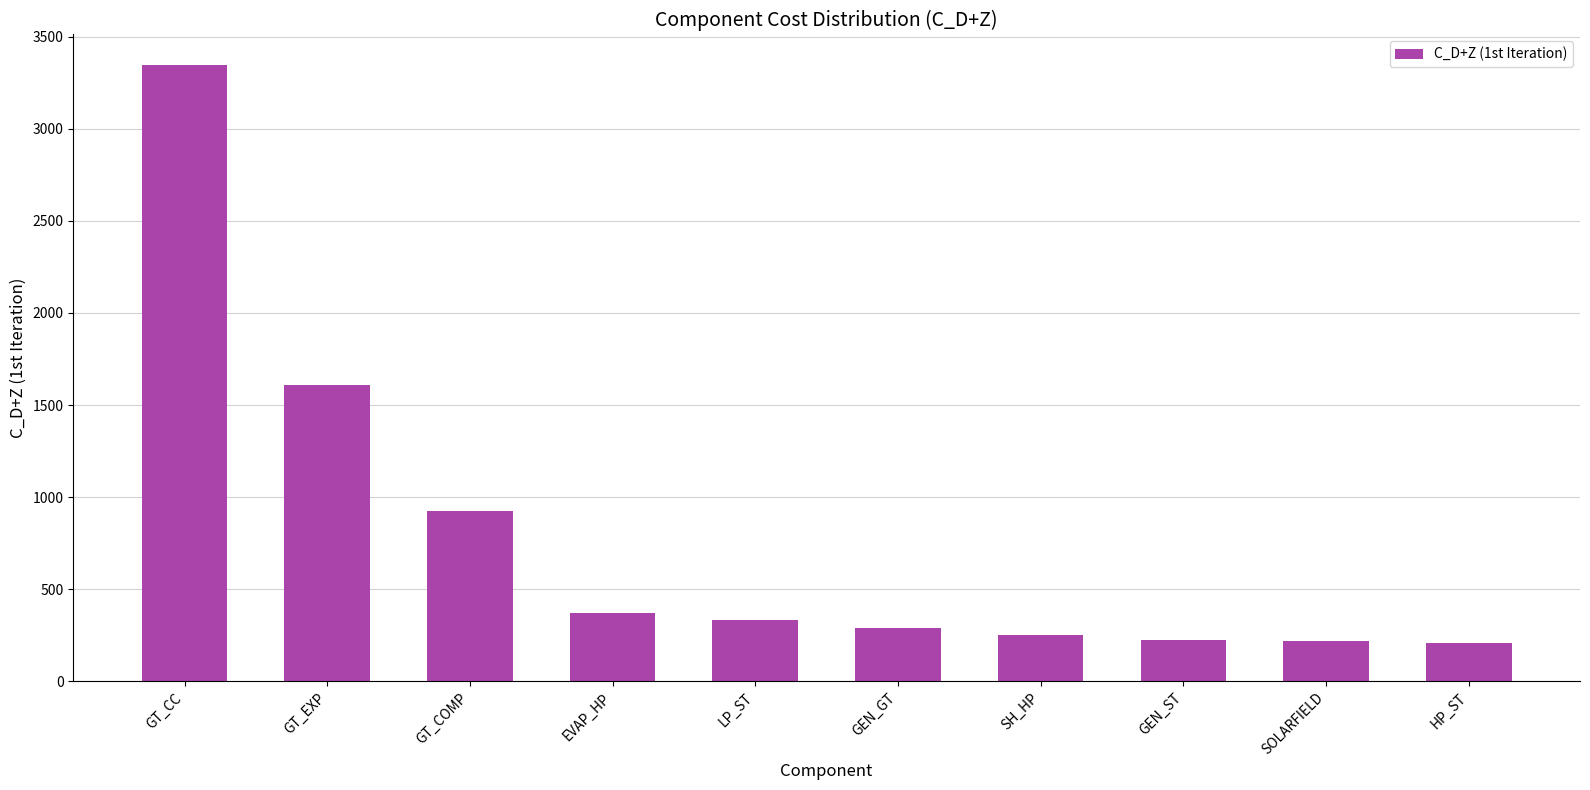

What is the minimum value shown in the chart?

208.3